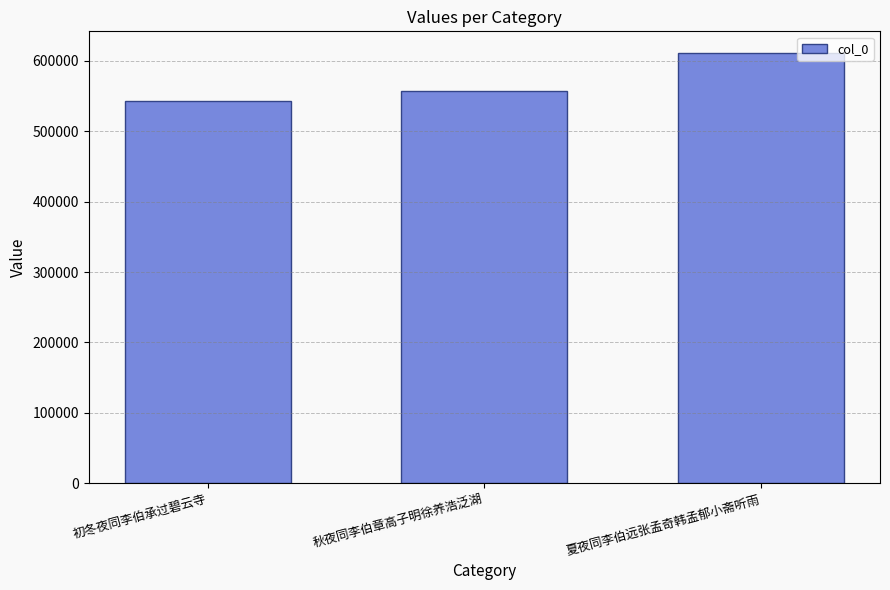

What is the value of the 3rd bar from the left?

610985